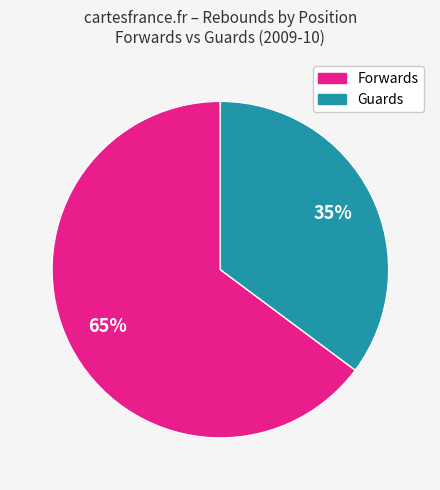

Is there any slice that represents more than half of the pie?

Yes